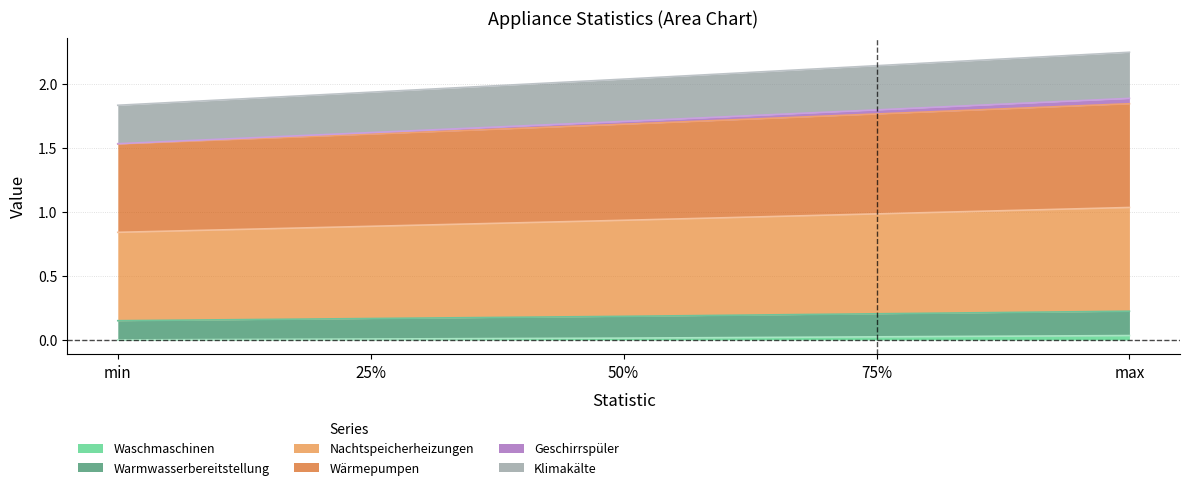

Count the number of categories in the chart.

5